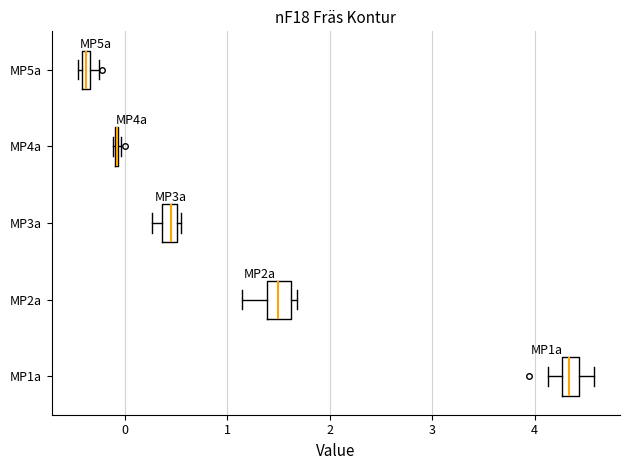

Where is the left edge of the box for MP5a on the x-axis? The values are not printed on the chart, so give them approximately, as read against the axis.

-0.4